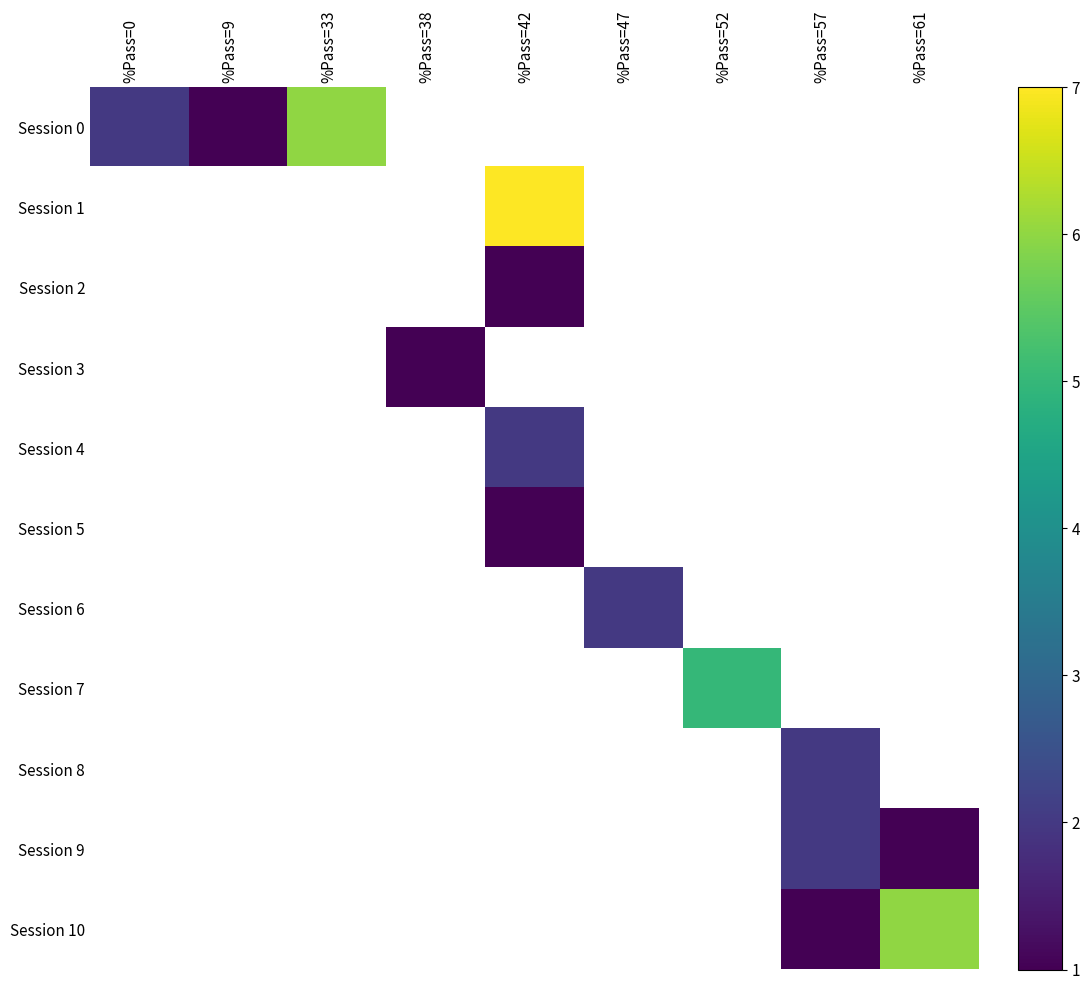

How many series are shown in this chart?

11